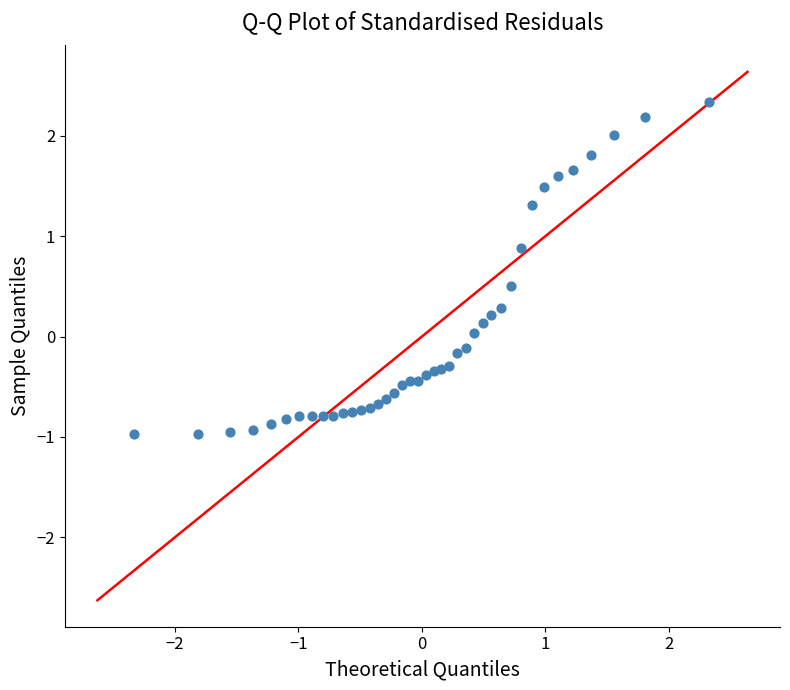

What is the range of X values (max minus min)?

4.7